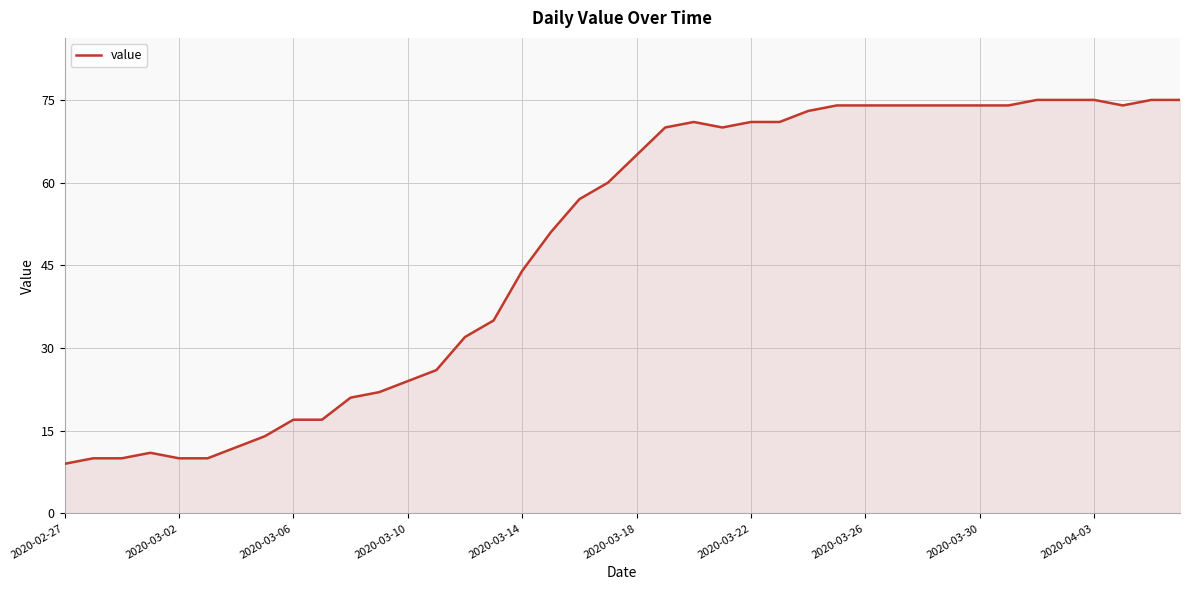

What is the greatest value displayed?

75